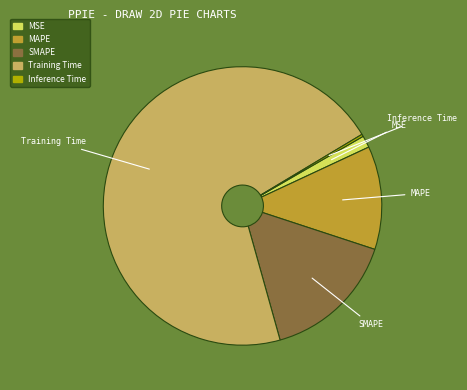

Is it true that MAPE is 26% of the pie?

False